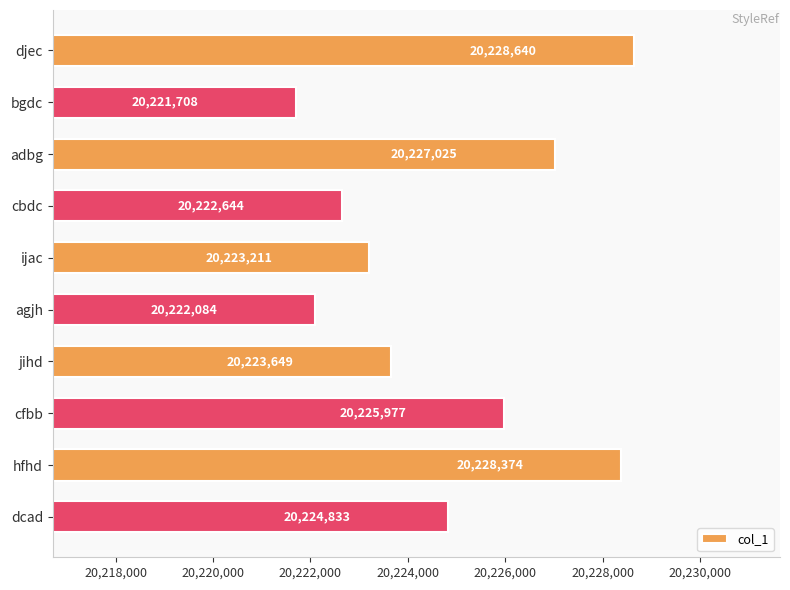

The chart shows a value of 30688913 at bgdc. True or false?

False